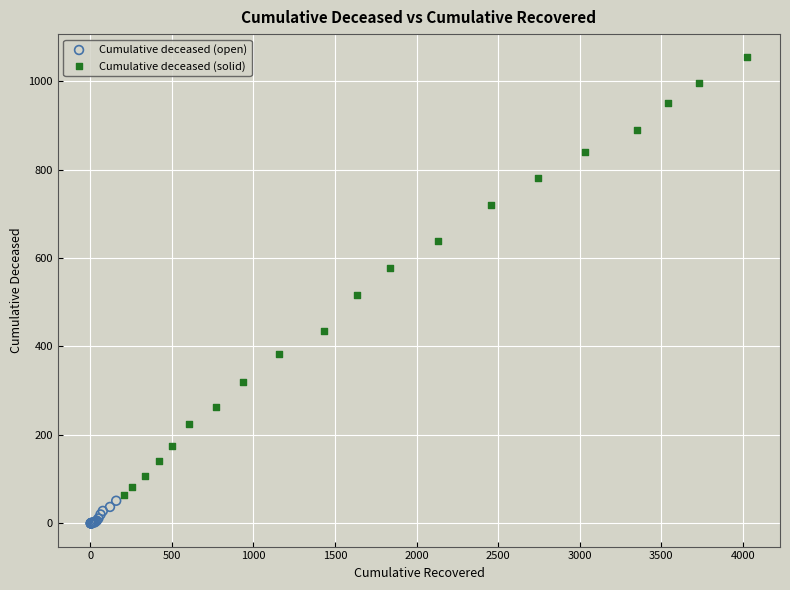

What are all the series names shown in the legend?

Cumulative deceased (open), Cumulative deceased (solid)